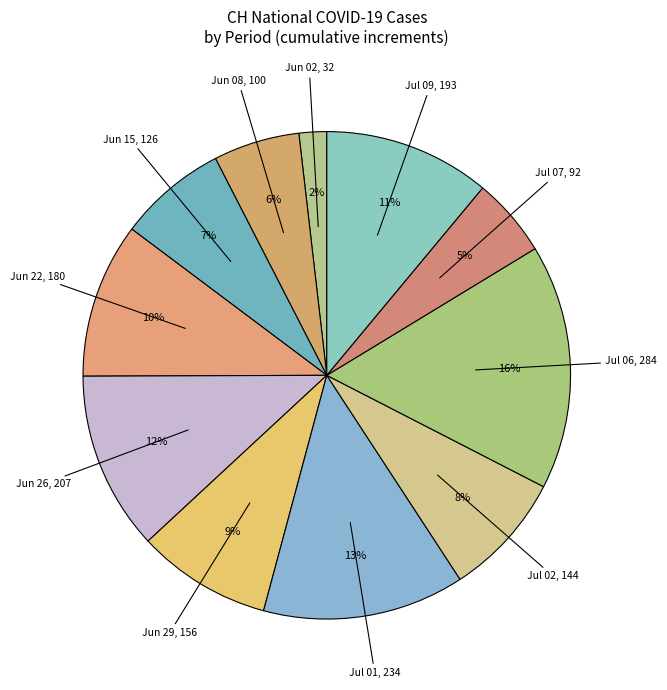

Which slice is the smallest?

2020-06-02